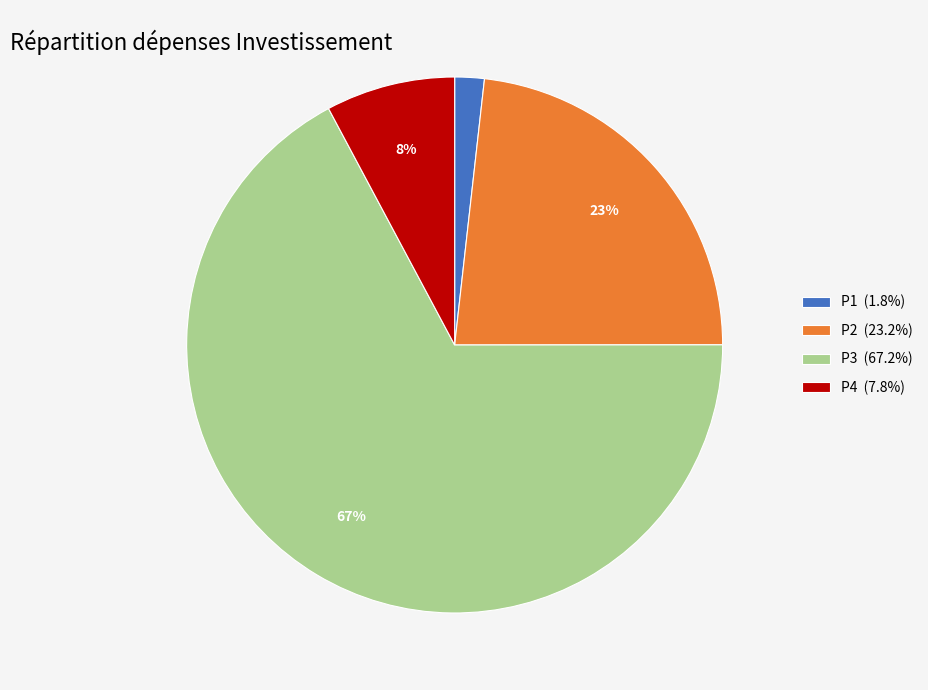

To the nearest percent, what is the average slice percentage?

25%